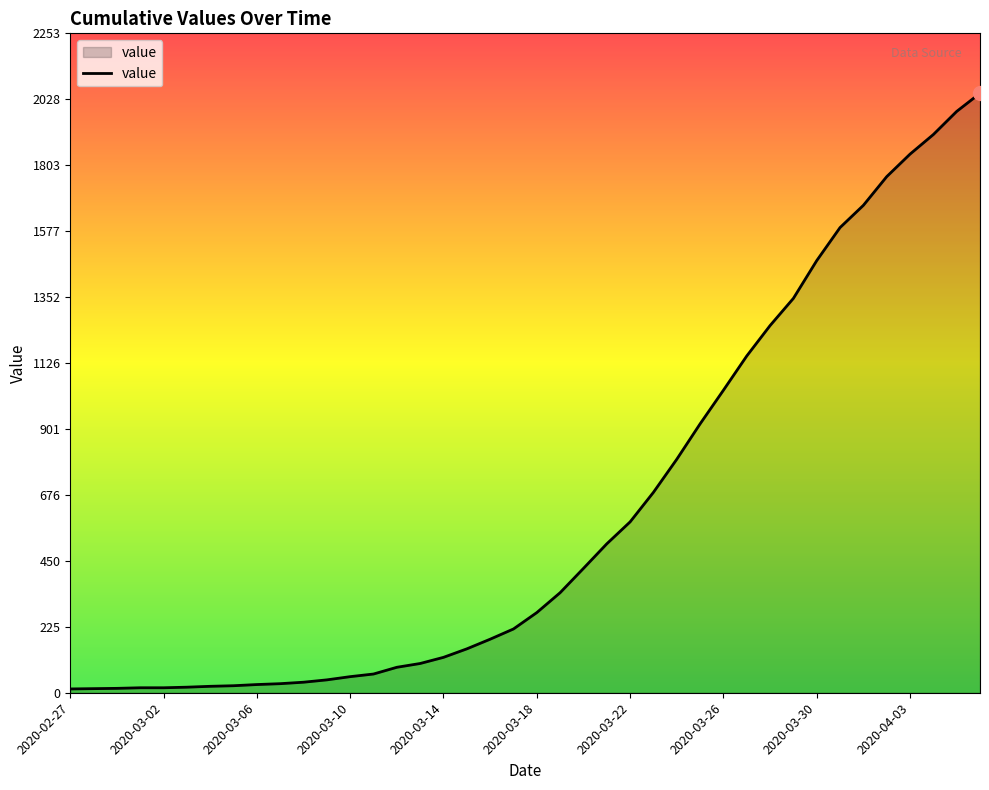

How many values are below 274?

20